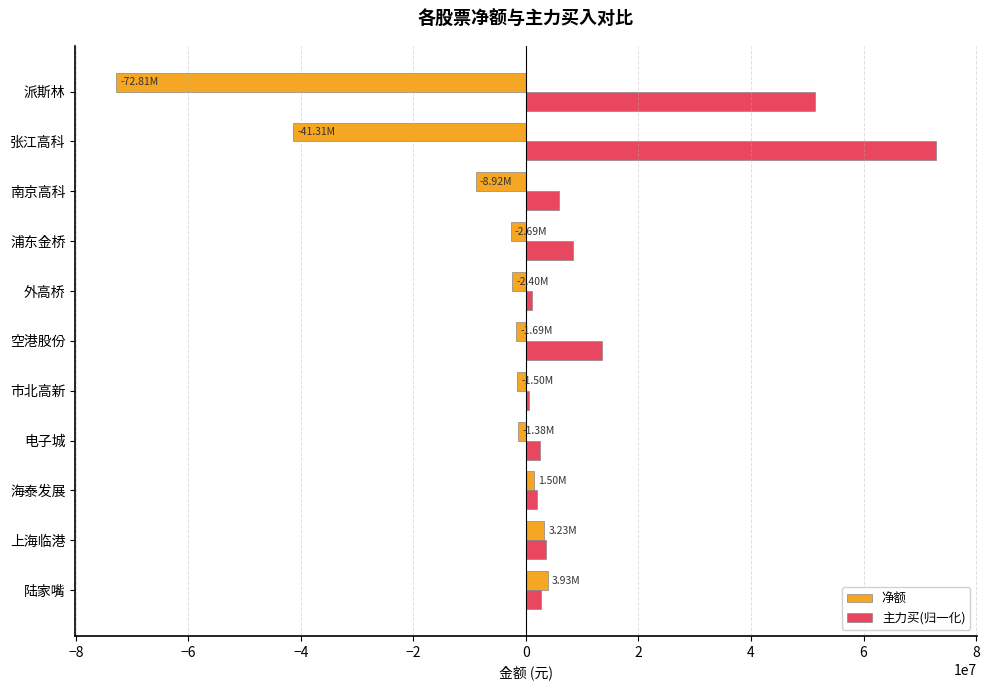

How many values in the 净额 series exceed -1686311?

5